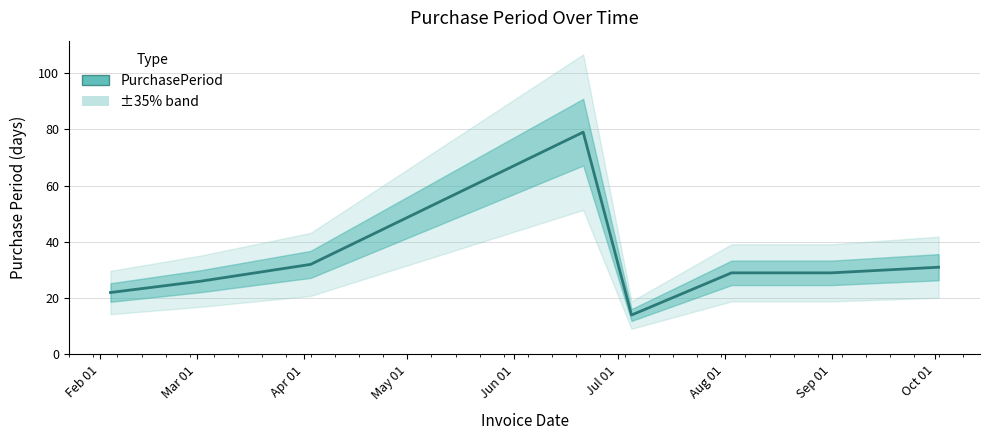

Reading left to right, what are all the values shown in this chart?

22	26	32	79	14	29	29	31